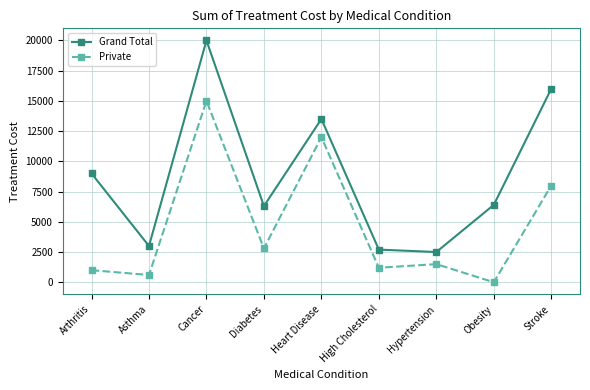

Which series has the largest range (max minus min)?

Grand Total